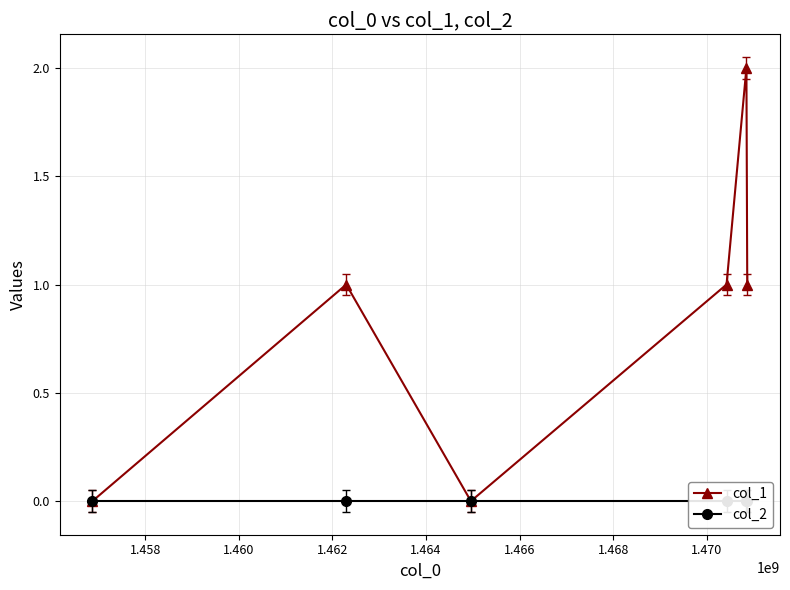

What is the difference between the col_1 values at 1.458 and 1.460?

1